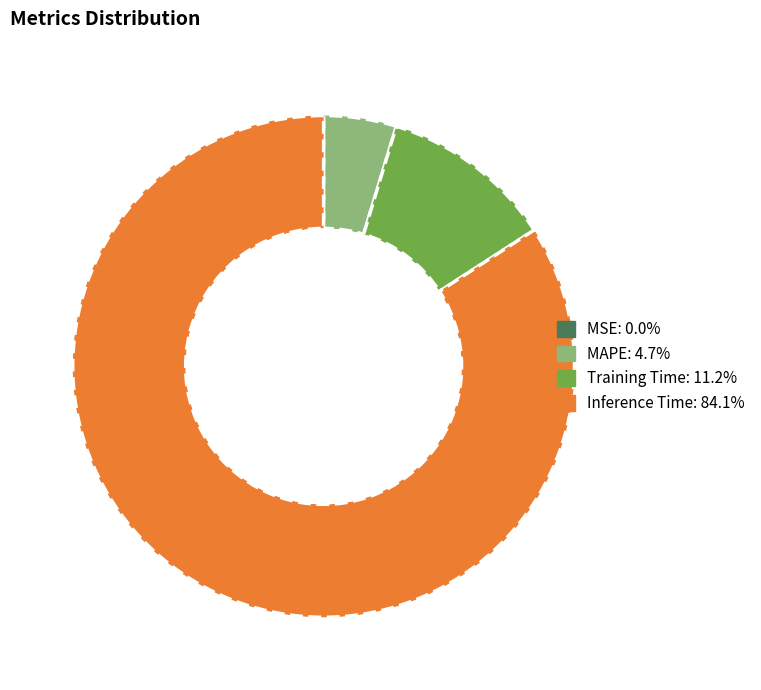

Is there a majority slice in this chart?

Yes